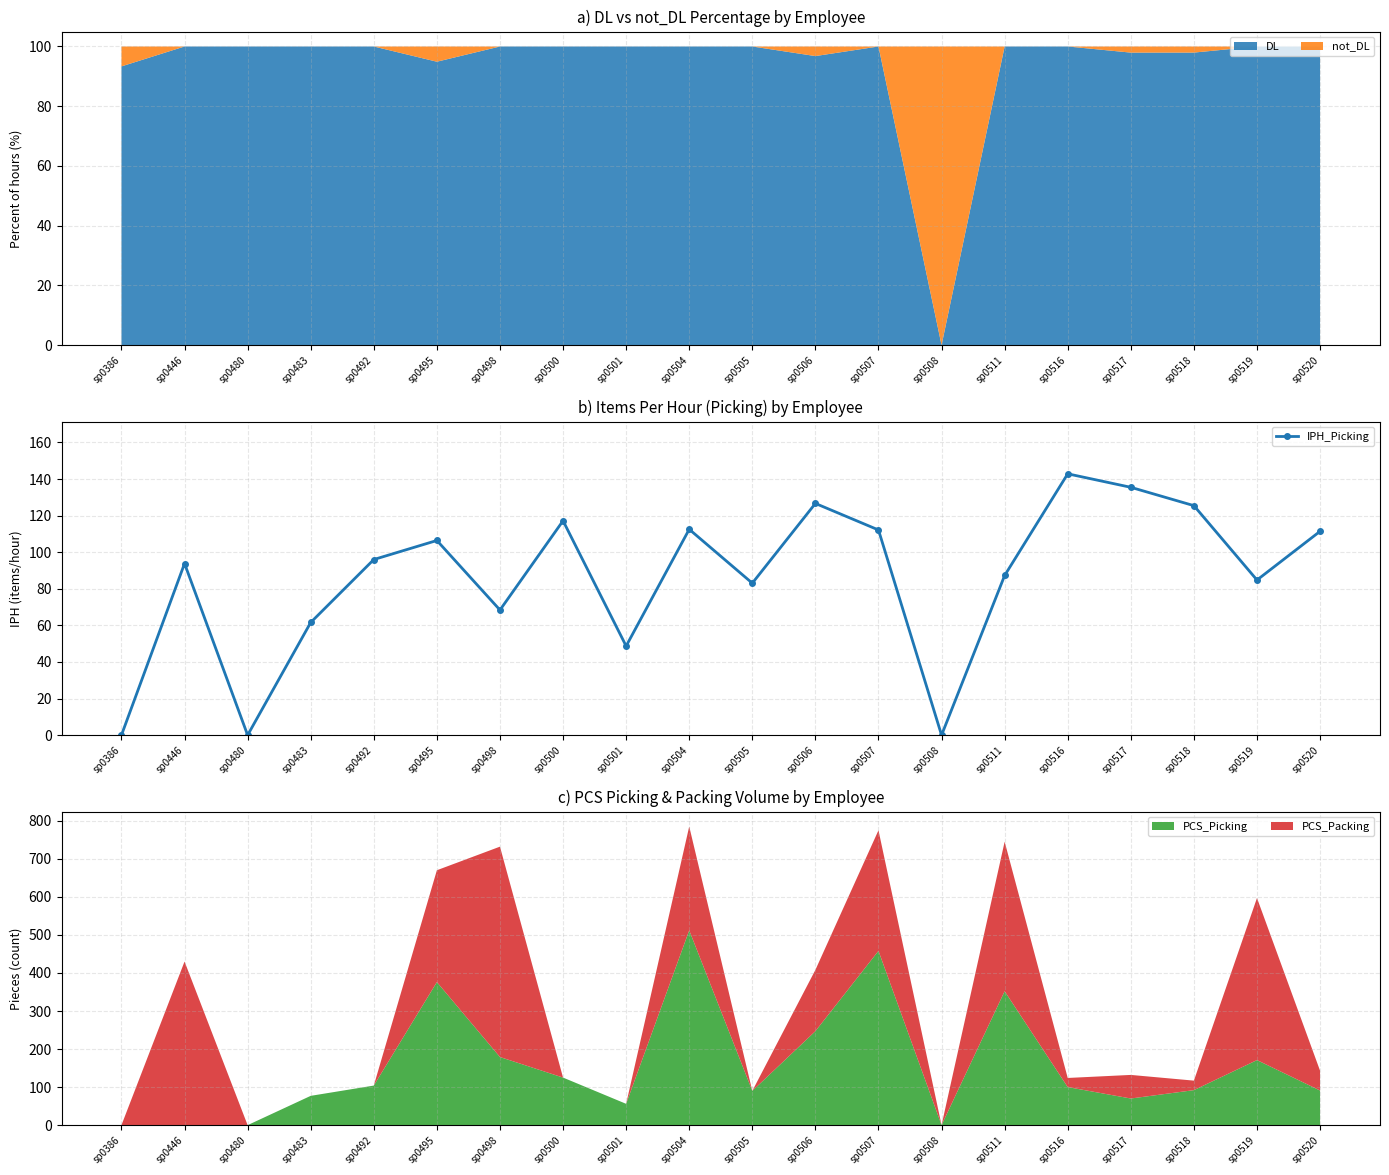

Between sp0517 and sp0518, which is larger?

sp0517